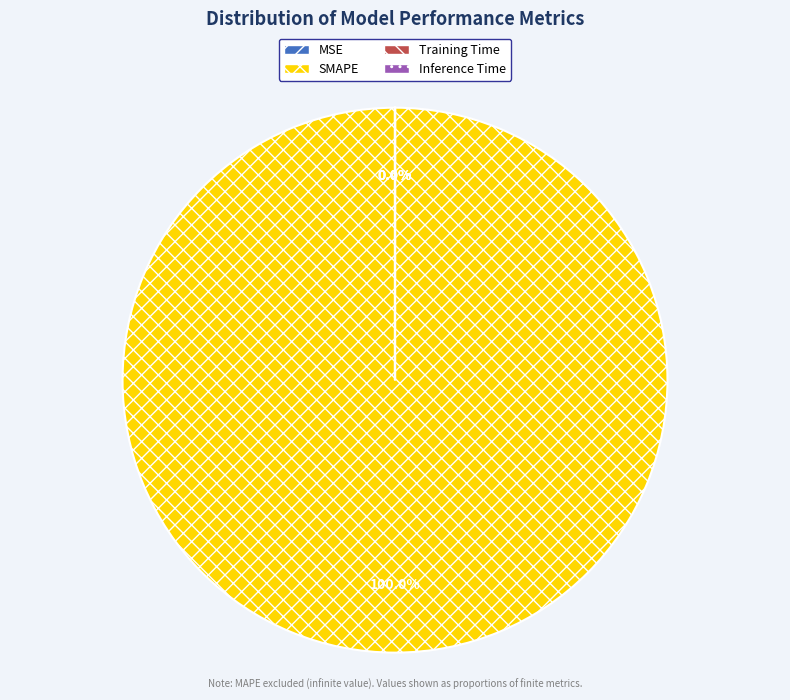

What is the largest slice in the pie chart?

SMAPE